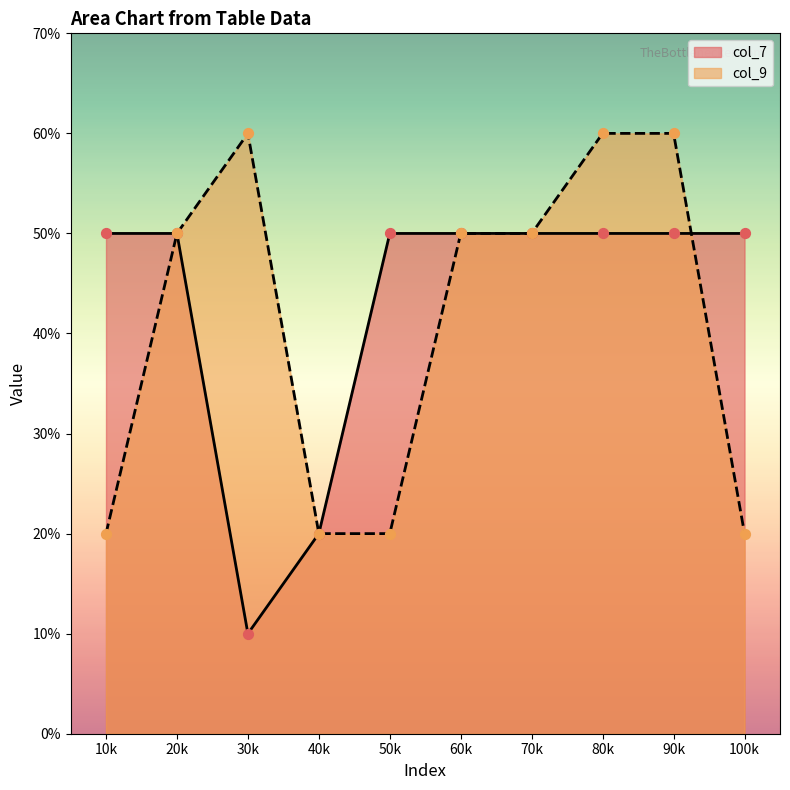

Is the value of col_9 at 90k greater than the value of col_7 at 70k?

Yes